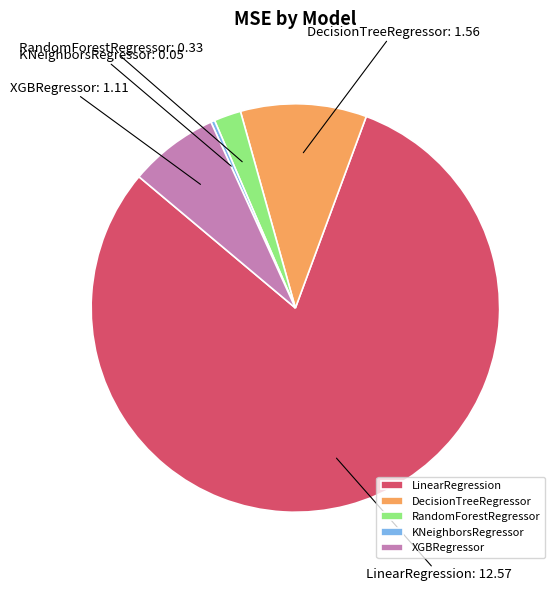

Which slice is the smallest?

KNeighborsRegressor